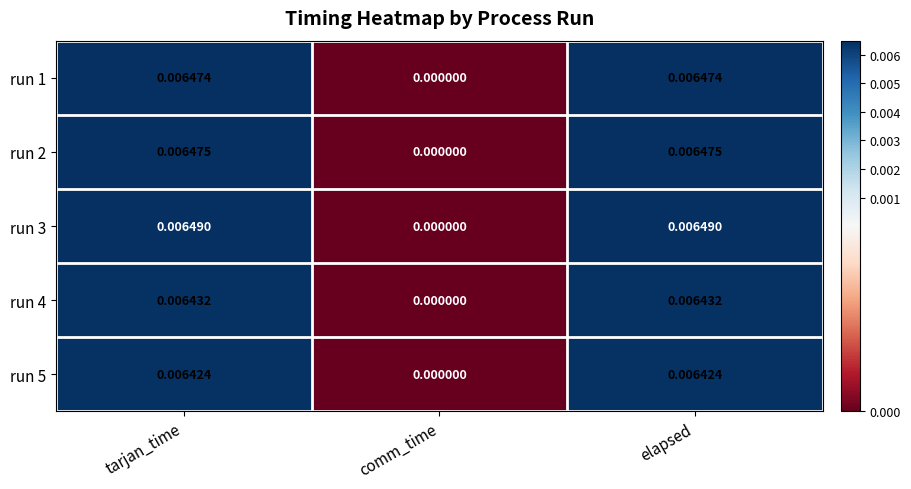

Which series has the largest total across all categories?

run 3